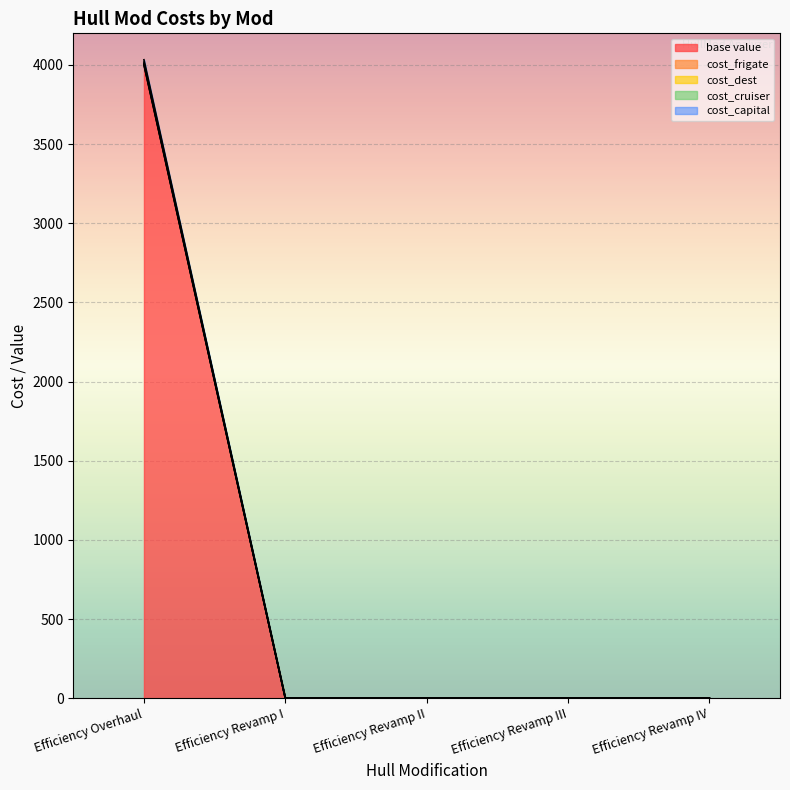

Reading left to right, extract all data points from this chart.

base value: Efficiency Overhaul=4000	Efficiency Revamp I=1	Efficiency Revamp II=1	Efficiency Revamp III=1	Efficiency Revamp IV=1
cost_frigate: Efficiency Overhaul=4003	Efficiency Revamp I=1	Efficiency Revamp II=1	Efficiency Revamp III=1	Efficiency Revamp IV=1
cost_dest: Efficiency Overhaul=4018	Efficiency Revamp I=1	Efficiency Revamp II=1	Efficiency Revamp III=1	Efficiency Revamp IV=1
cost_cruiser: Efficiency Overhaul=4009	Efficiency Revamp I=1	Efficiency Revamp II=1	Efficiency Revamp III=1	Efficiency Revamp IV=1
cost_capital: Efficiency Overhaul=4033	Efficiency Revamp I=1	Efficiency Revamp II=1	Efficiency Revamp III=1	Efficiency Revamp IV=1